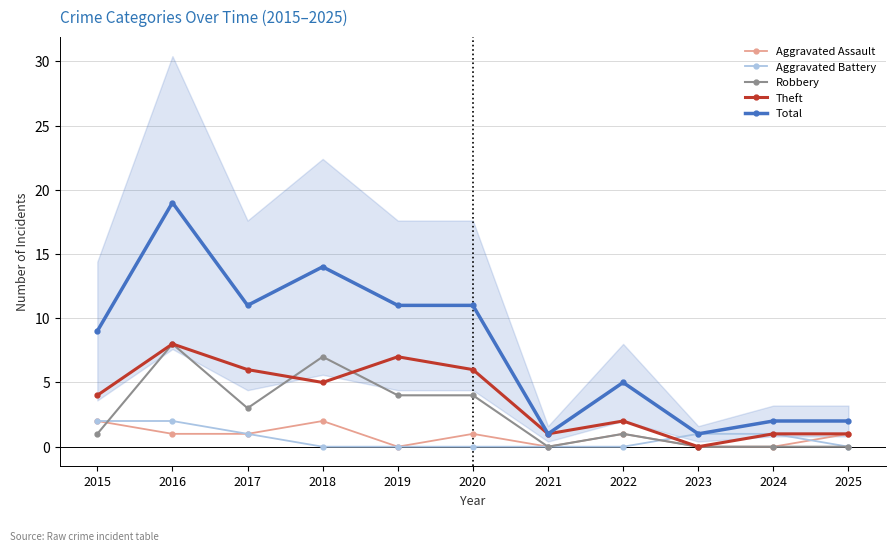

Which series changed the most between 2019 and 2024?

Total